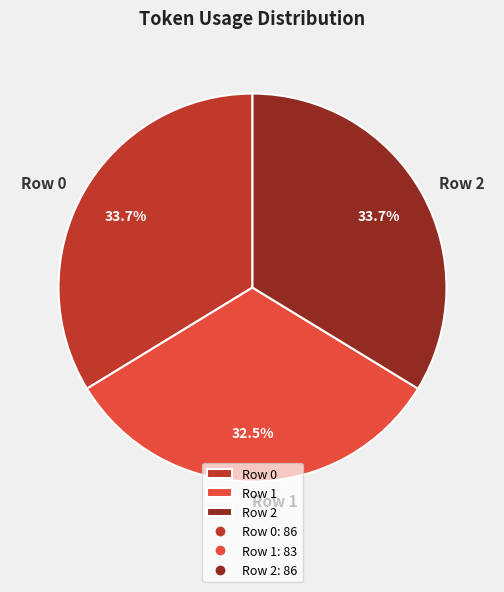

Which slice is the smallest?

Row 1